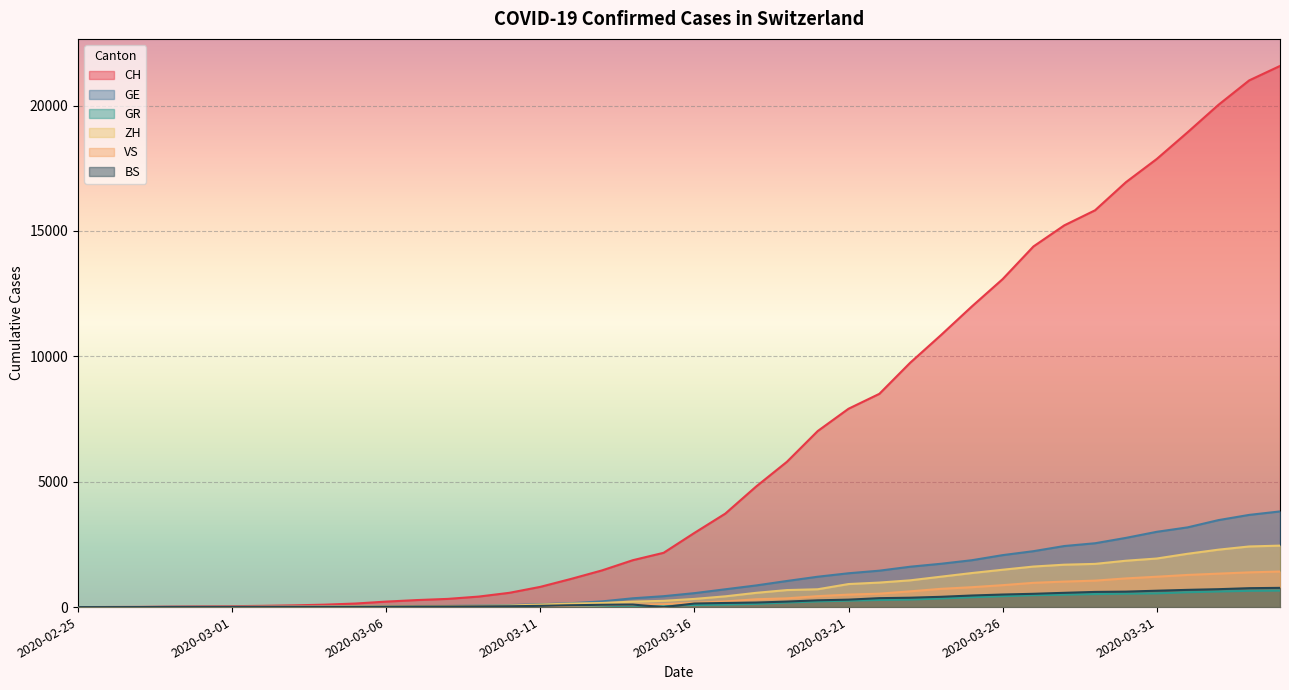

The BS series shows 544 at 2020-03-23. True or false?

False